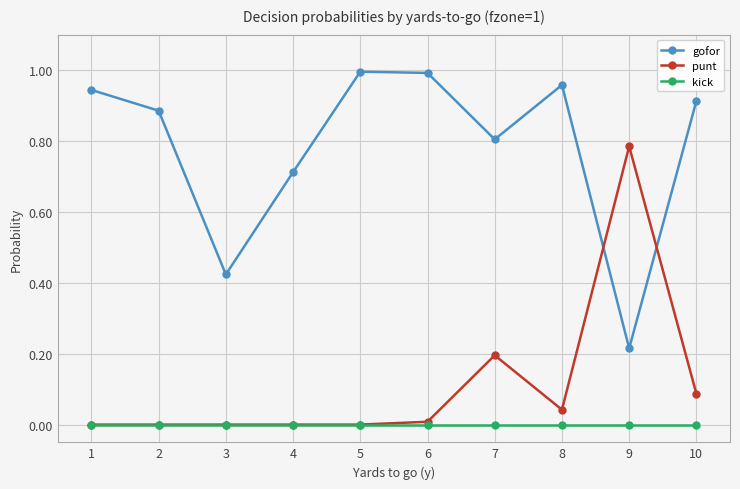

True or false: kick and gofor cross at least once.

False